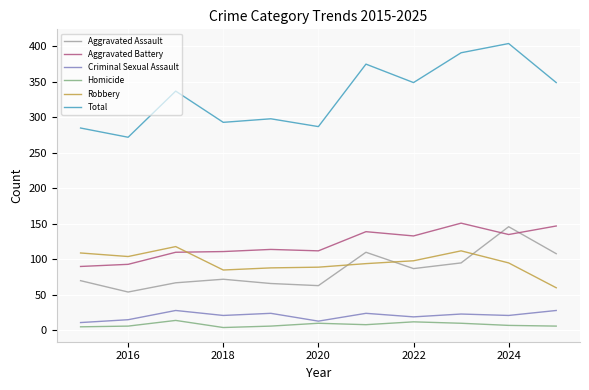

What are all the series names shown in the legend?

Aggravated Assault, Aggravated Battery, Criminal Sexual Assault, Homicide, Robbery, Total